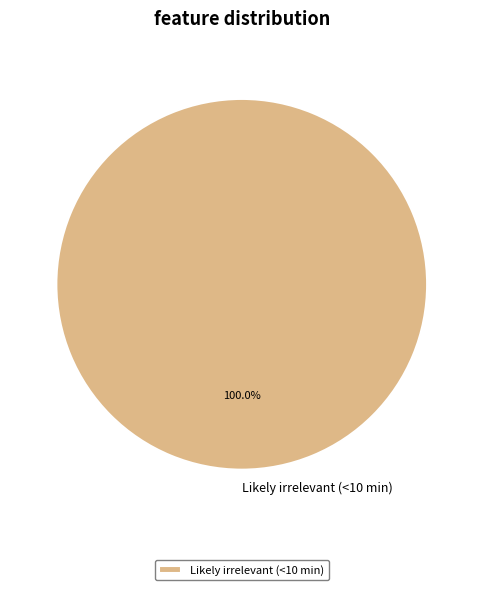

Which slice represents more than half of the pie?

Likely irrelevant (<10 min)